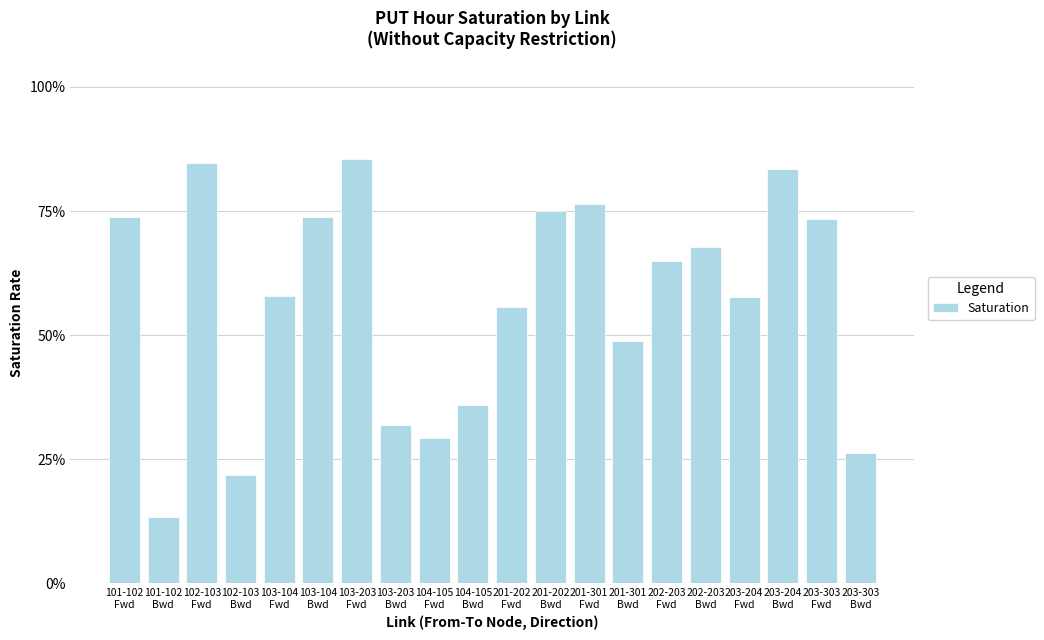

Are the bars horizontal?

No